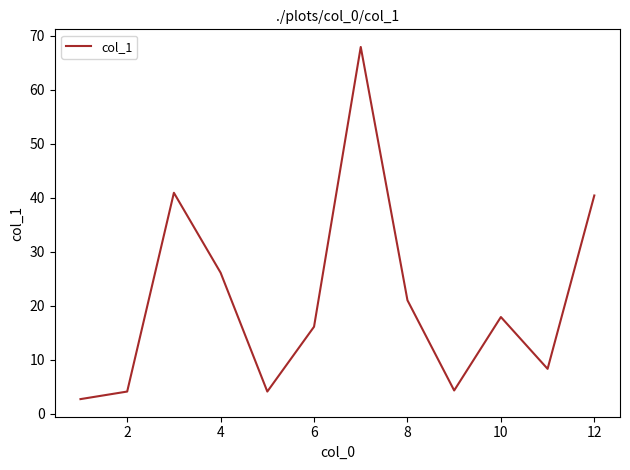

What is the maximum value shown in the chart?

67.9